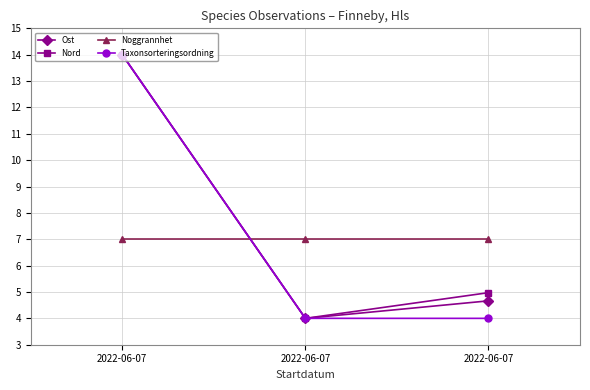

Read the Ost value at 2022-06-07.

14.0